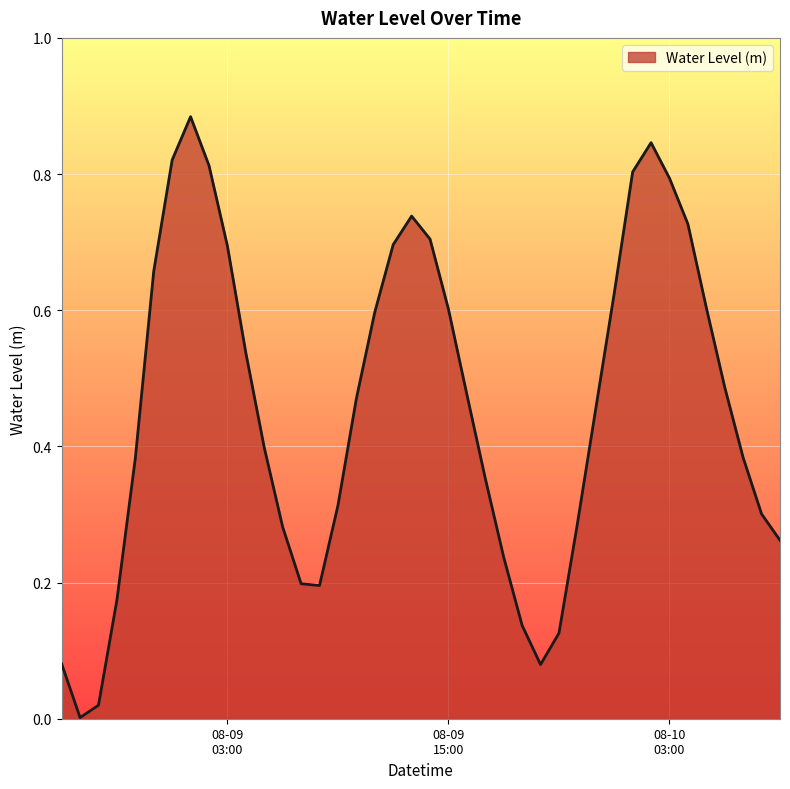

Rank the categories by value from highest to lowest.

2023-08-09 01:00:00, 2023-08-10 02:00:00, 2023-08-09 00:00:00, 2023-08-09 02:00:00, 2023-08-10 01:00:00, 2023-08-10 03:00:00, 2023-08-09 13:00:00, 2023-08-10 04:00:00, 2023-08-09 14:00:00, 2023-08-09 12:00:00, 2023-08-09 03:00:00, 2023-08-08 23:00:00, 2023-08-10 00:00:00, 2023-08-10 05:00:00, 2023-08-09 15:00:00, 2023-08-09 11:00:00, 2023-08-09 04:00:00, 2023-08-10 06:00:00, 2023-08-09 16:00:00, 2023-08-09 10:00:00, 2023-08-09 23:00:00, 2023-08-09 05:00:00, 2023-08-10 07:00:00, 2023-08-08 22:00:00, 2023-08-09 17:00:00, 2023-08-09 09:00:00, 2023-08-10 08:00:00, 2023-08-09 22:00:00, 2023-08-09 06:00:00, 2023-08-10 09:00:00, 2023-08-09 18:00:00, 2023-08-09 07:00:00, 2023-08-09 08:00:00, 2023-08-08 21:00:00, 2023-08-09 19:00:00, 2023-08-09 21:00:00, 2023-08-08 18:00:00, 2023-08-09 20:00:00, 2023-08-08 20:00:00, 2023-08-08 19:00:00